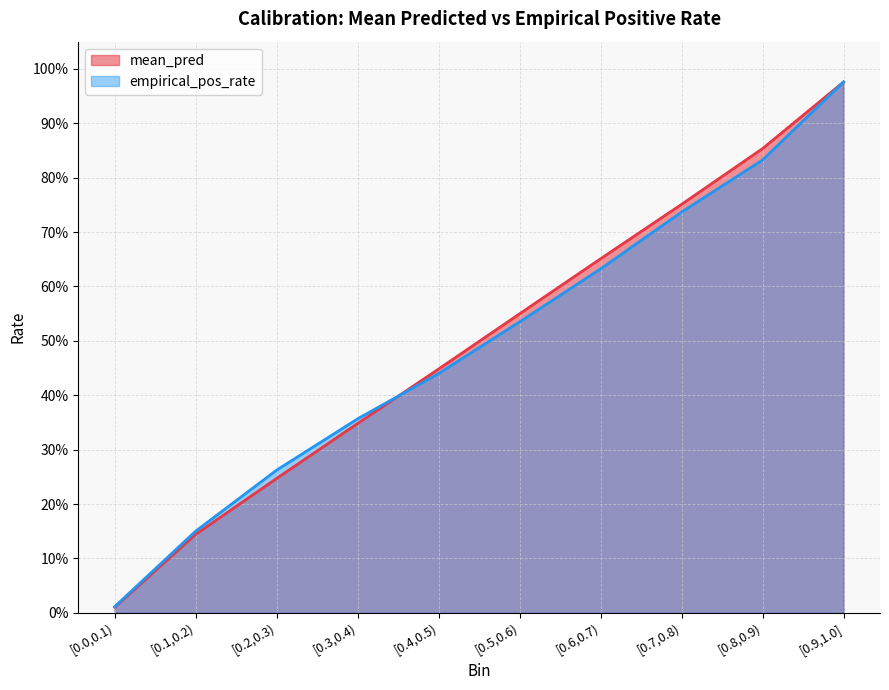

At which category is the sum across all series the highest?

[0.9,1.0]